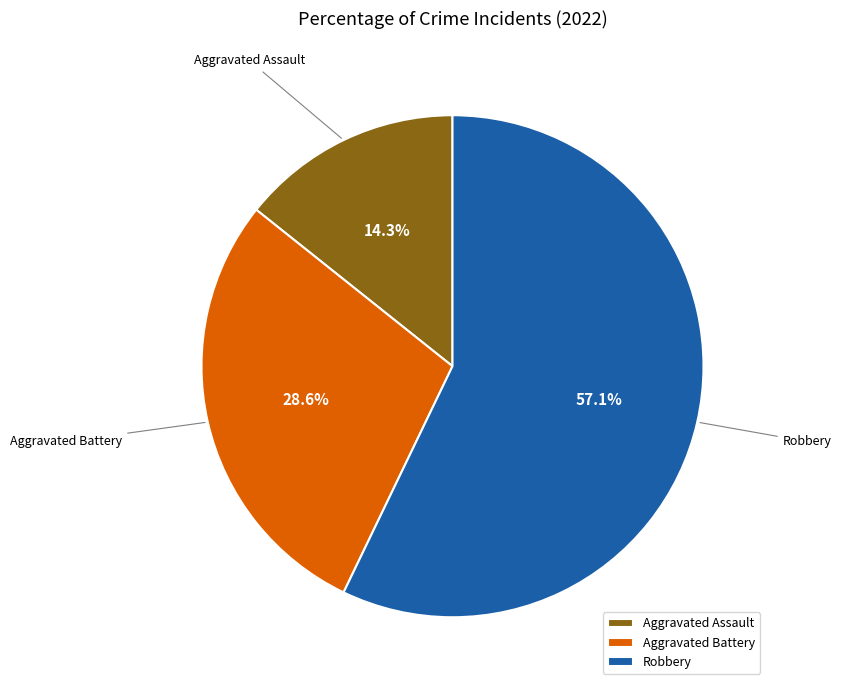

How many slices are in this pie chart?

3